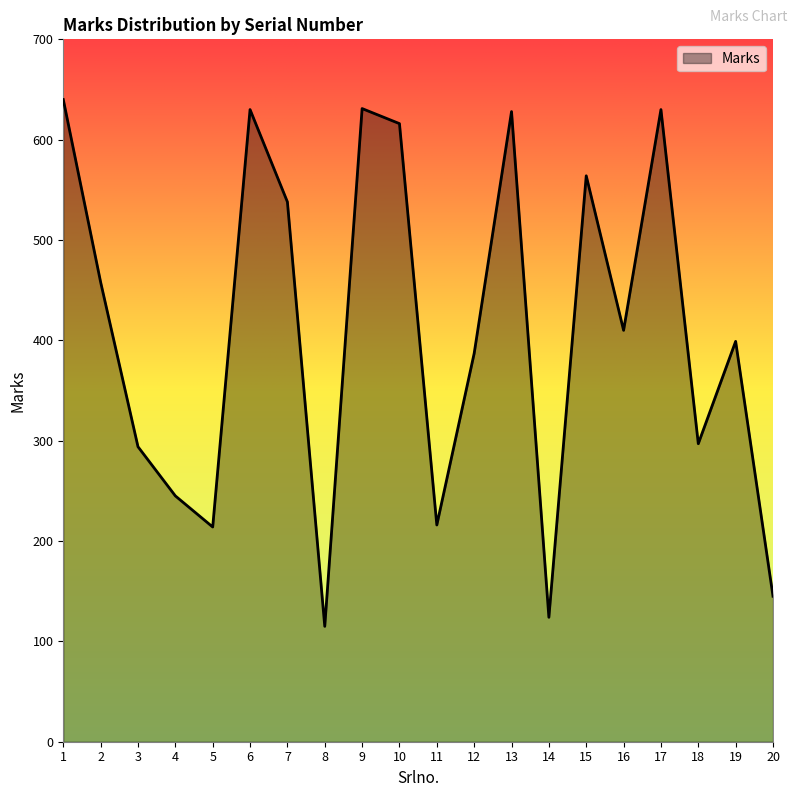

The value at 4 is 375. True or false?

False